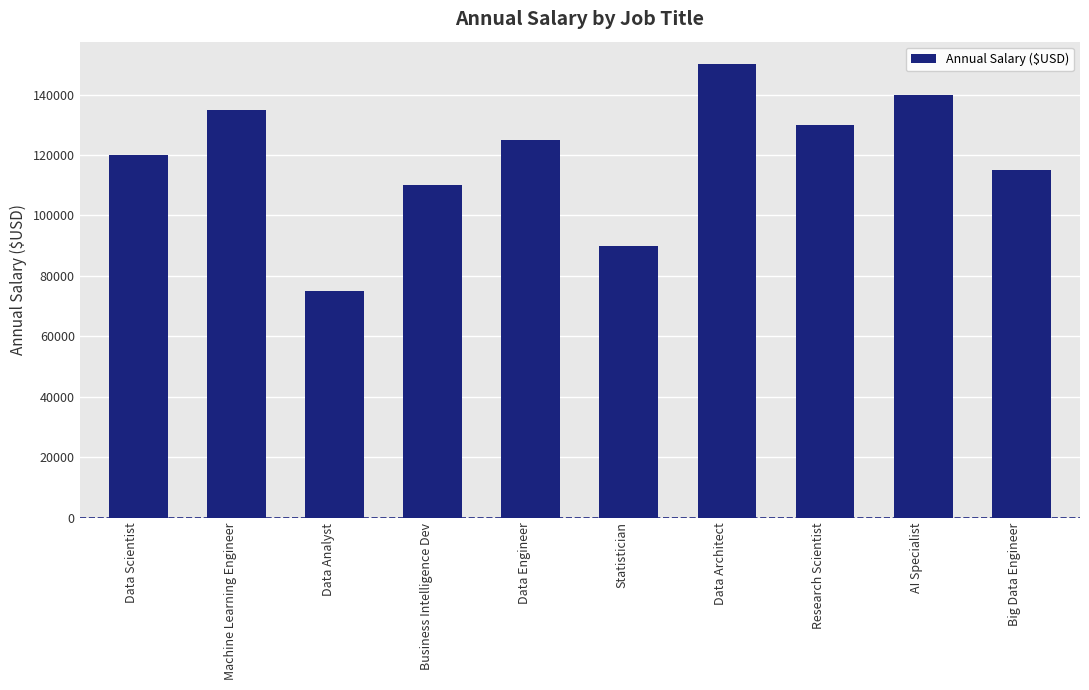

What is the label of the 3rd bar from the right?

Research Scientist